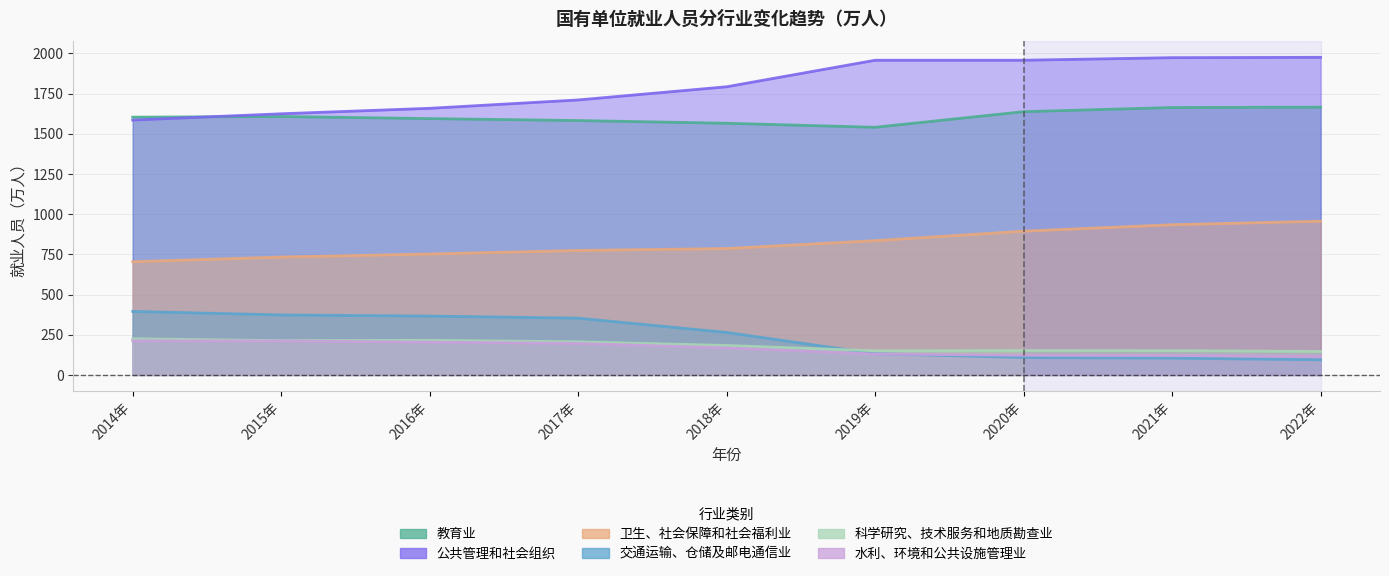

Between 2015年 and 2020年, which series saw the biggest shift?

公共管理和社会组织